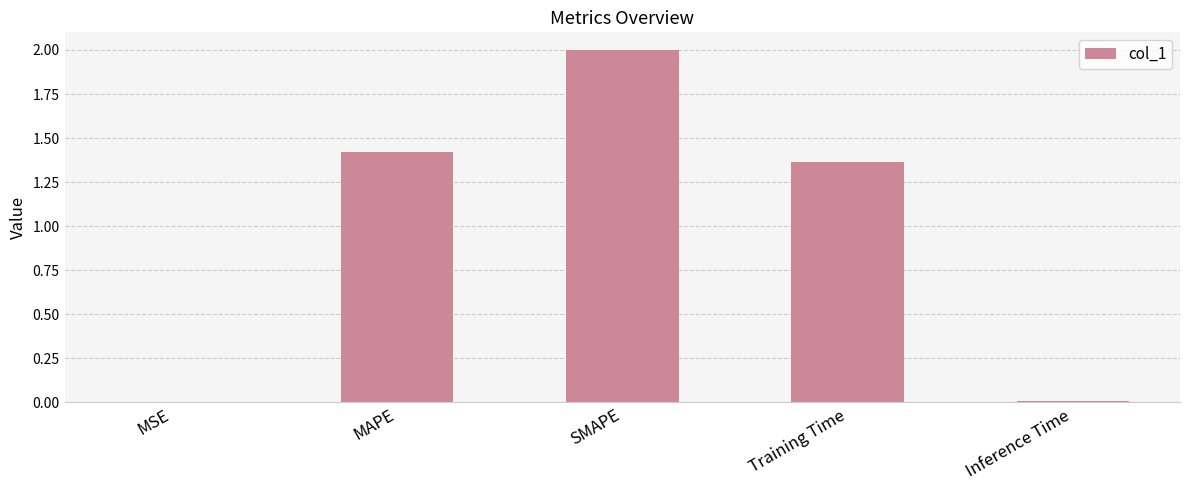

How many series are shown in this chart?

1